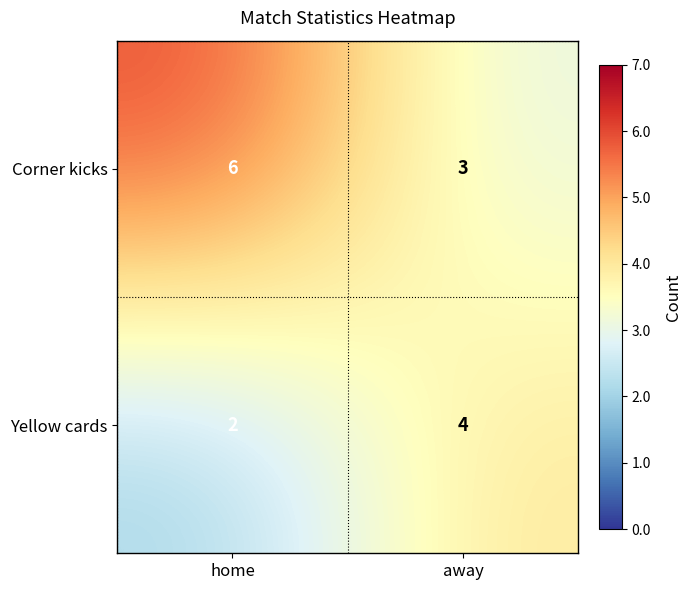

What is the total value across all series at home?

8